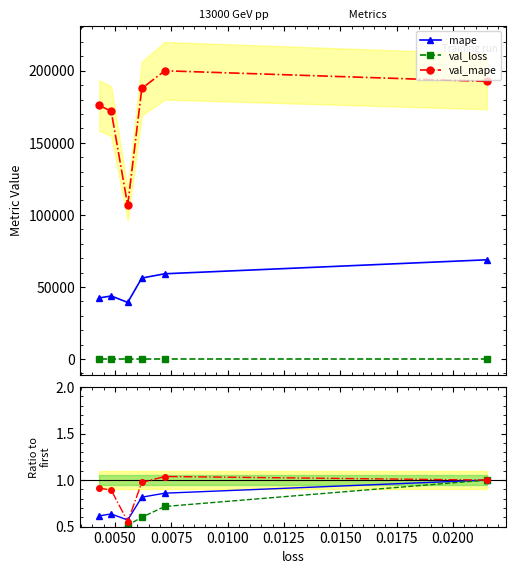

List the series in order of their overall mean, lowest first.

val_loss, mape, val_mape